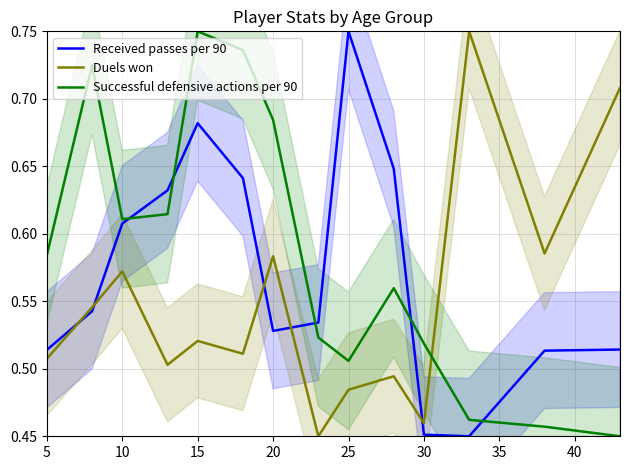

Reading right to left, extract all data points from this chart.

Received passes per 90: 0.5	0.5	0.5	0.5	0.6	0.8	0.5	0.5	0.6	0.7	0.6	0.6	0.5	0.5
Duels won: 0.7	0.6	0.8	0.5	0.5	0.5	0.5	0.6	0.5	0.5	0.5	0.6	0.5	0.5
Successful defensive actions per 90: 0.5	0.5	0.5	0.5	0.6	0.5	0.5	0.7	0.7	0.8	0.6	0.6	0.7	0.6